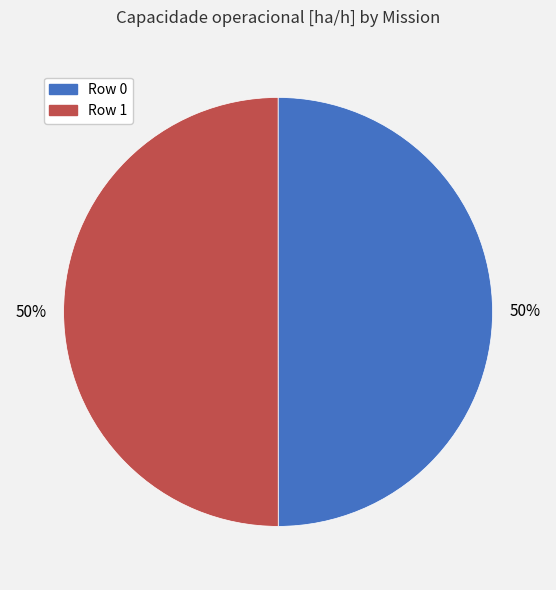

Do Row 1 and Row 0 together represent more than half of the pie?

Yes